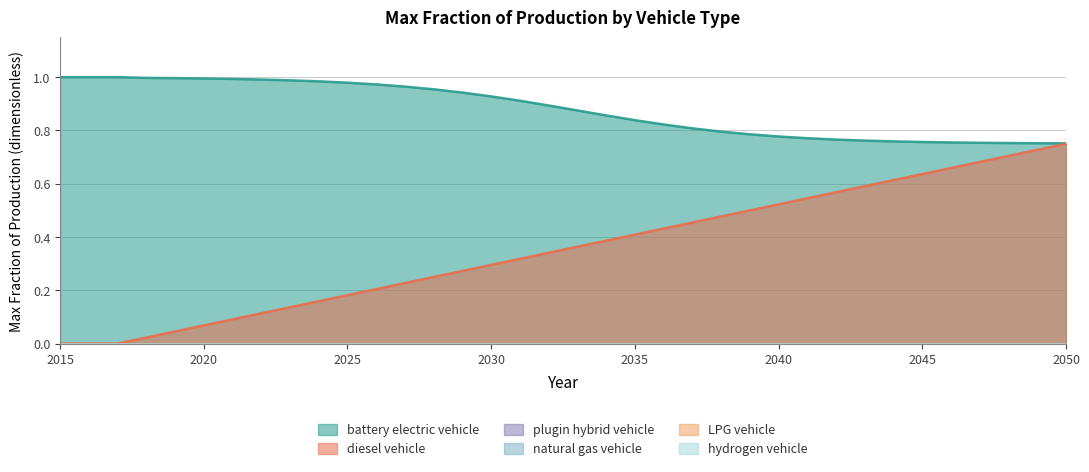

The natural gas vehicle series shows 0.0 at 2015. True or false?

True